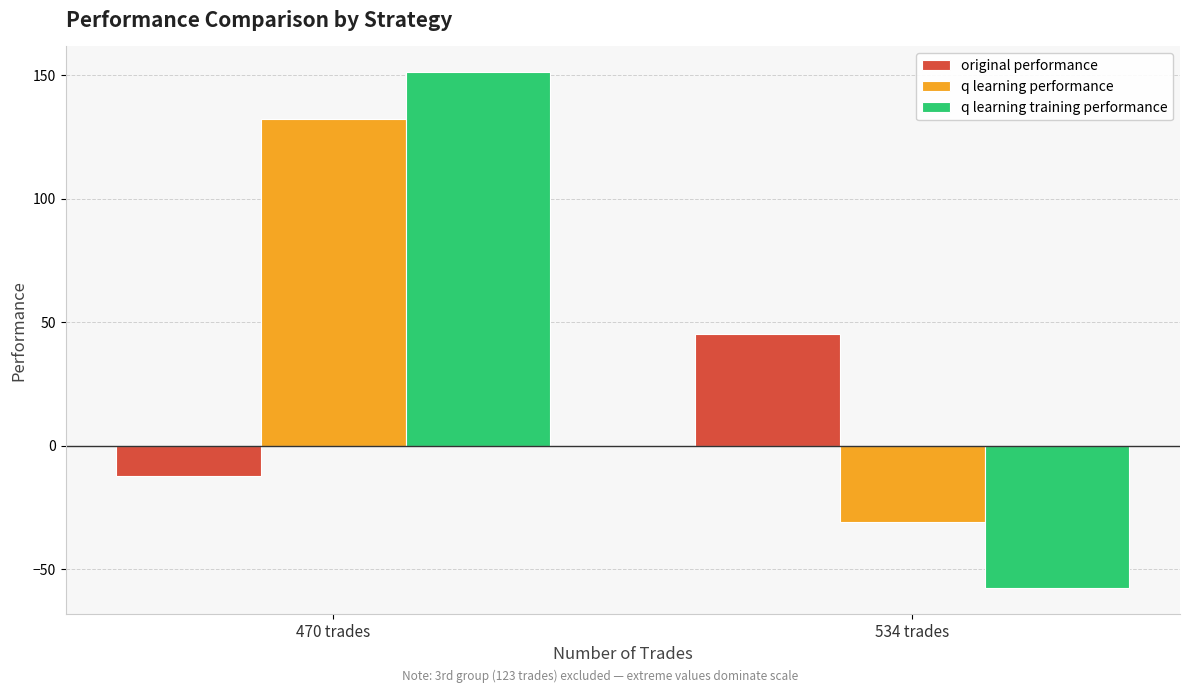

How many bars are there in each group?

3